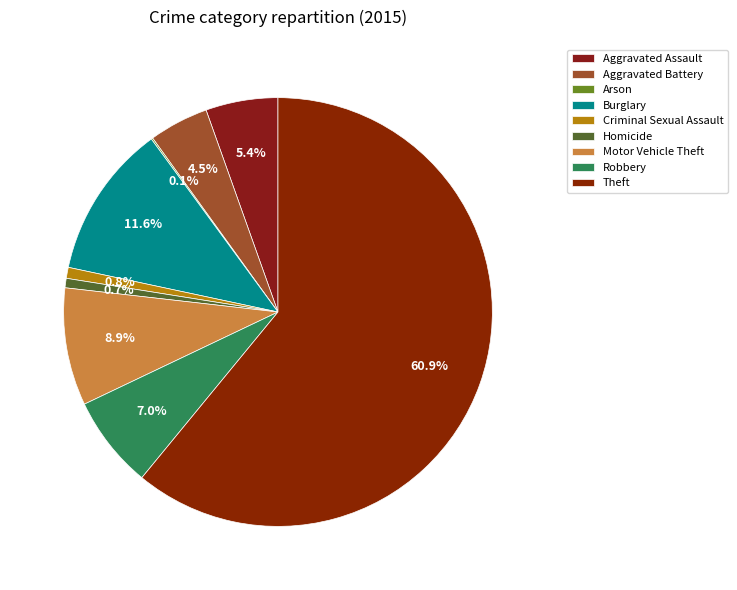

To the nearest percent, what is the combined percentage of Homicide and Theft?

62%